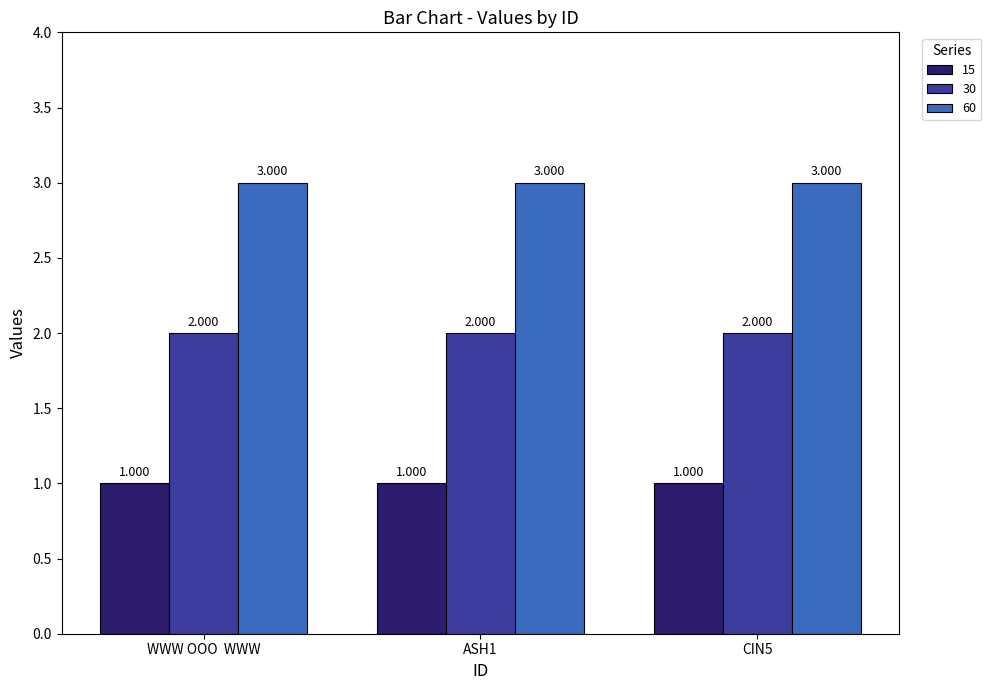

Reading left to right, list all the values displayed in this chart.

15: WWW OOO  WWW=1	ASH1=1	CIN5=1
30: WWW OOO  WWW=2	ASH1=2	CIN5=2
60: WWW OOO  WWW=3	ASH1=3	CIN5=3